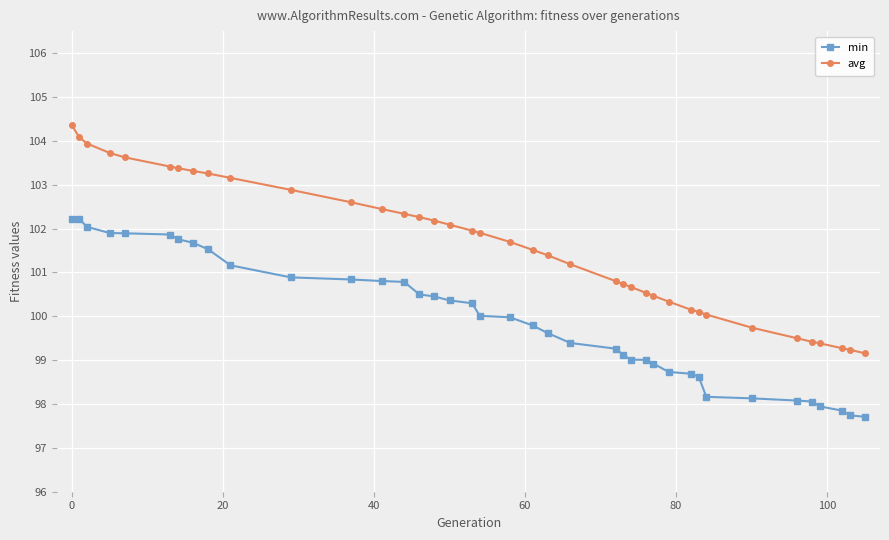

At how many categories does at least one series exceed 103?

10